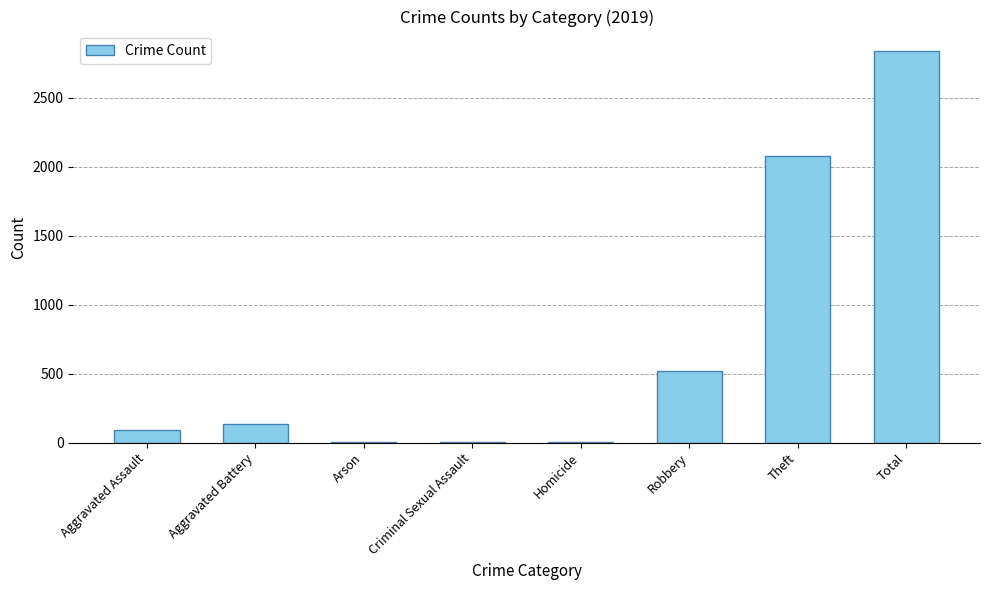

Between Robbery and Aggravated Assault, which is larger?

Robbery